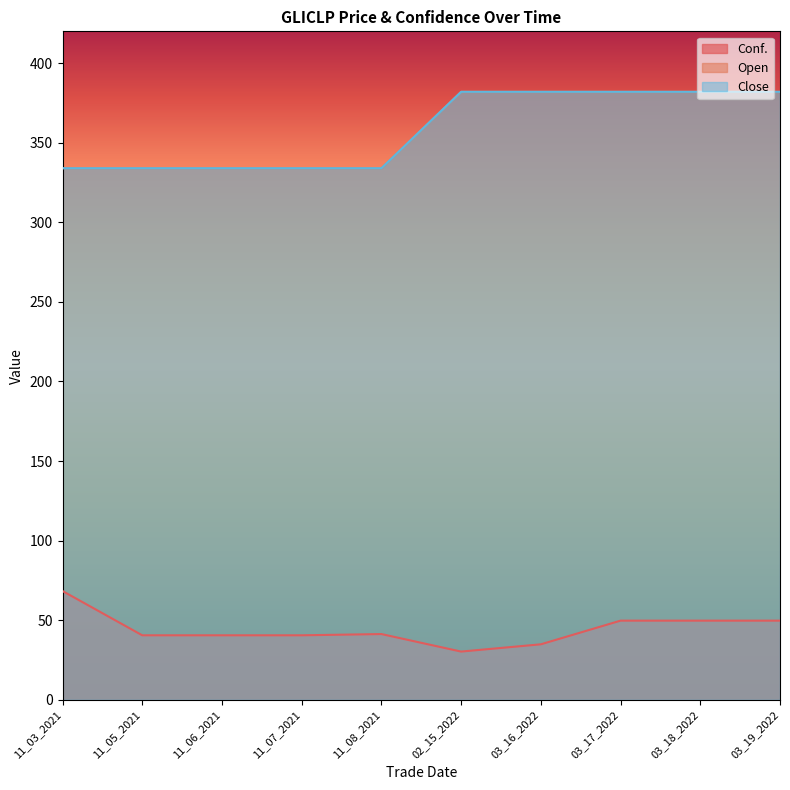

What is the sum of all Close values?

3580.0